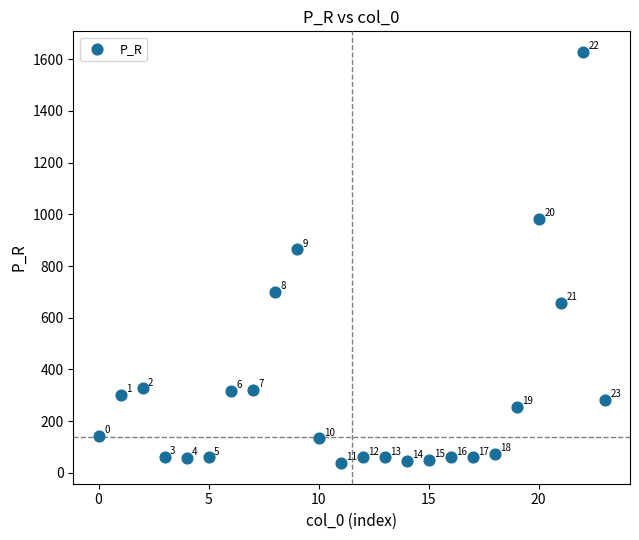

What is the range of Y values (max minus min)?

1589.5